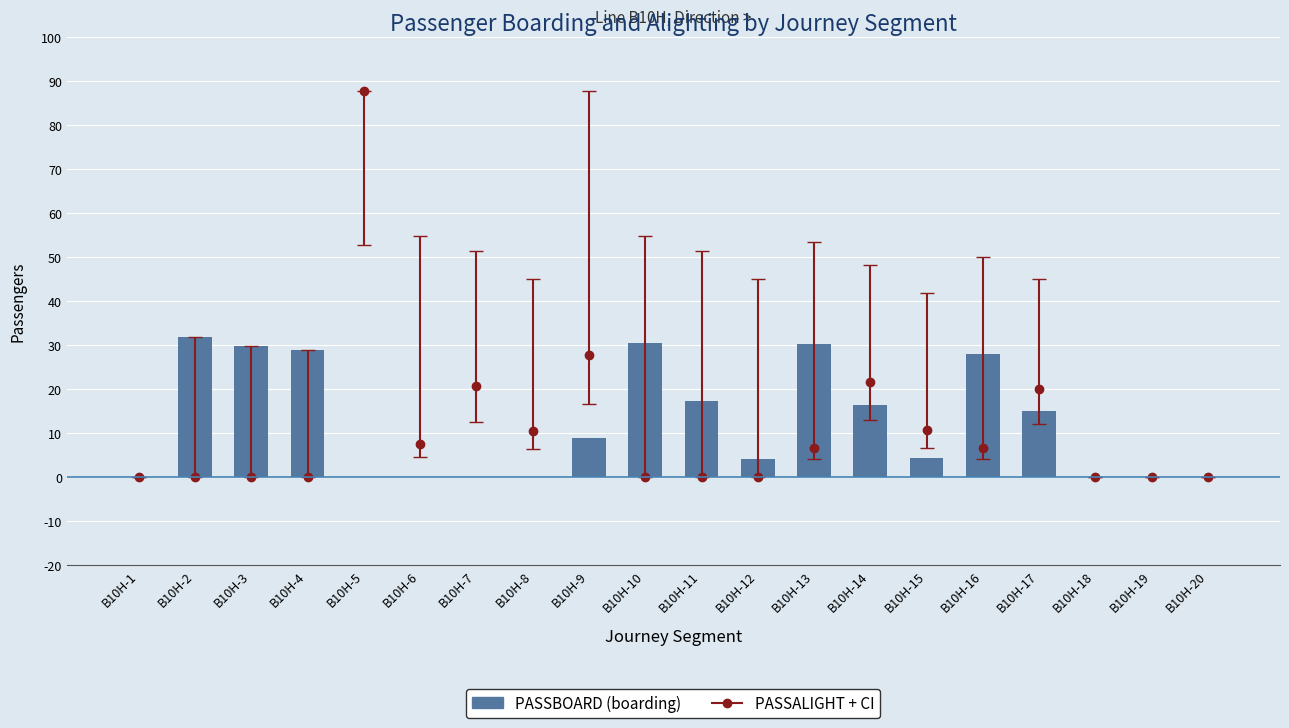

At which category does the chart reach its minimum across all series?

B10H-1